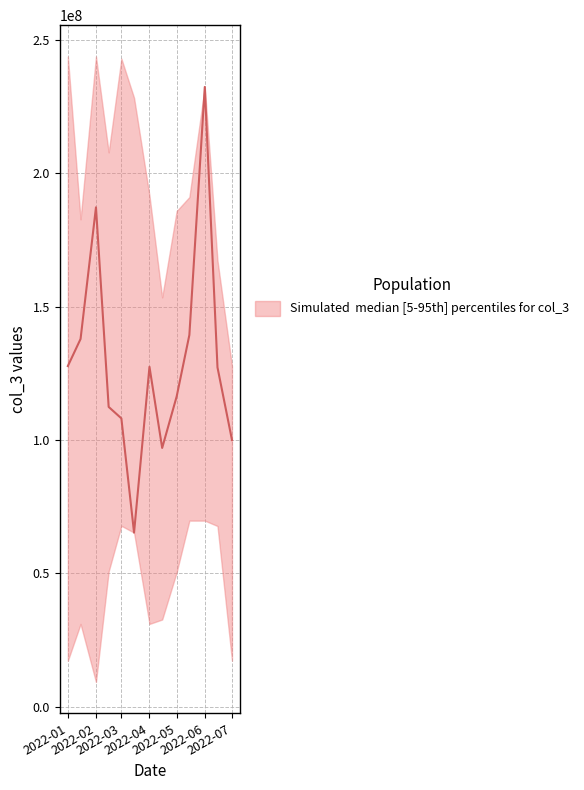

What is the difference between the second highest and minimum values in the col_3_upper series?

116048824